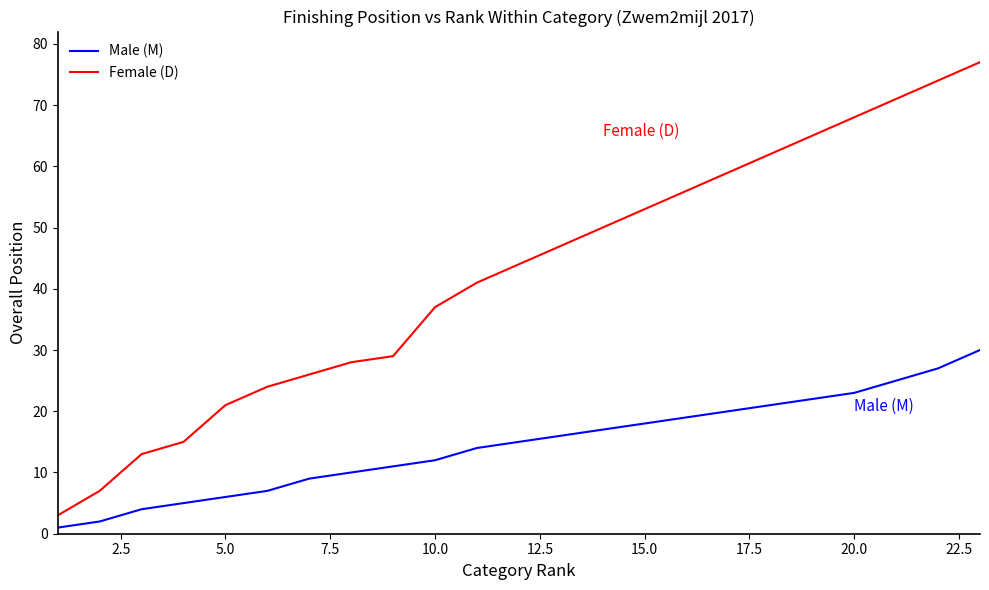

List the series in order of their overall mean, lowest first.

Male (M), Female (D)